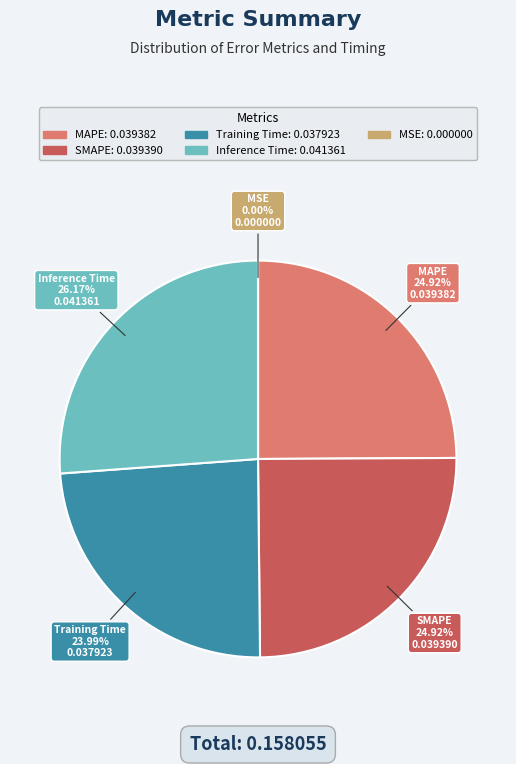

Is the sum of Training Time and SMAPE greater than half?

No